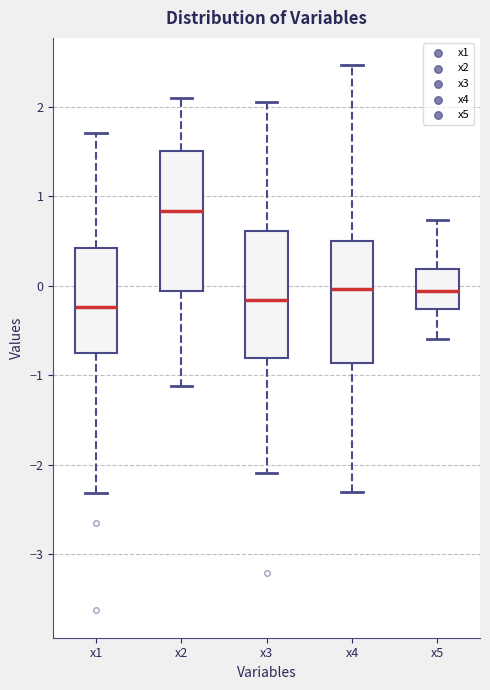

Reading left to right, read every box against the y-axis: the position of its median line, the range the box covers, and the ends of its whiskers. The values are not printed on the chart, so give them approximately, as read against the axis.

x1: median -0.2, box -0.8 to 0.4, whiskers -2.3 to 1.7
x2: median 0.8, box -0.1 to 1.5, whiskers -1.1 to 2.1
x3: median -0.2, box -0.8 to 0.6, whiskers -2.1 to 2.1
x4: median 0.0, box -0.9 to 0.5, whiskers -2.3 to 2.5
x5: median -0.1, box -0.3 to 0.2, whiskers -0.6 to 0.7